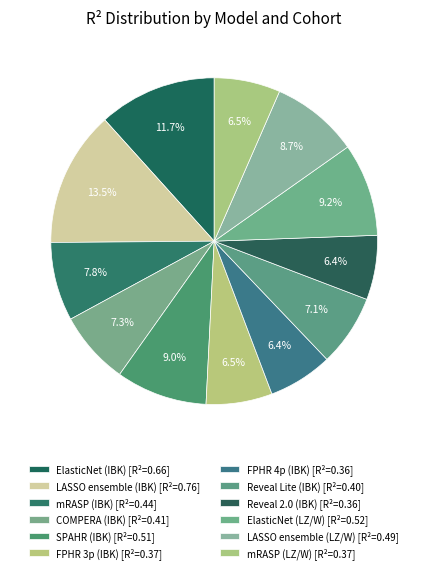

What percentage is the FPHR 3p (IBK) slice, to the nearest percent?

7%